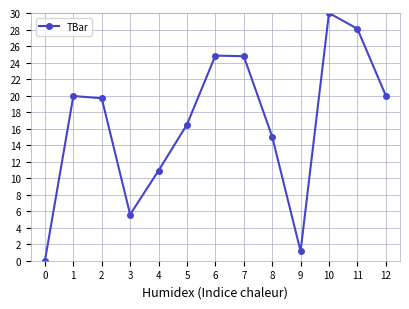

What is the difference between the values at 6 and 7?

0.1